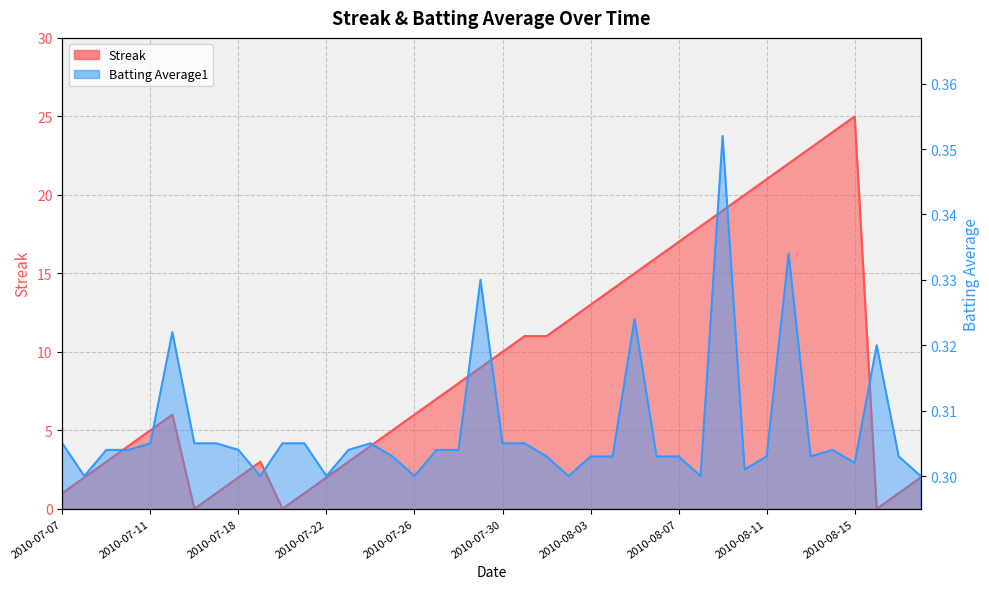

Rank the series at 2010-08-18 from lowest to highest value.

Batting Average1, Streak